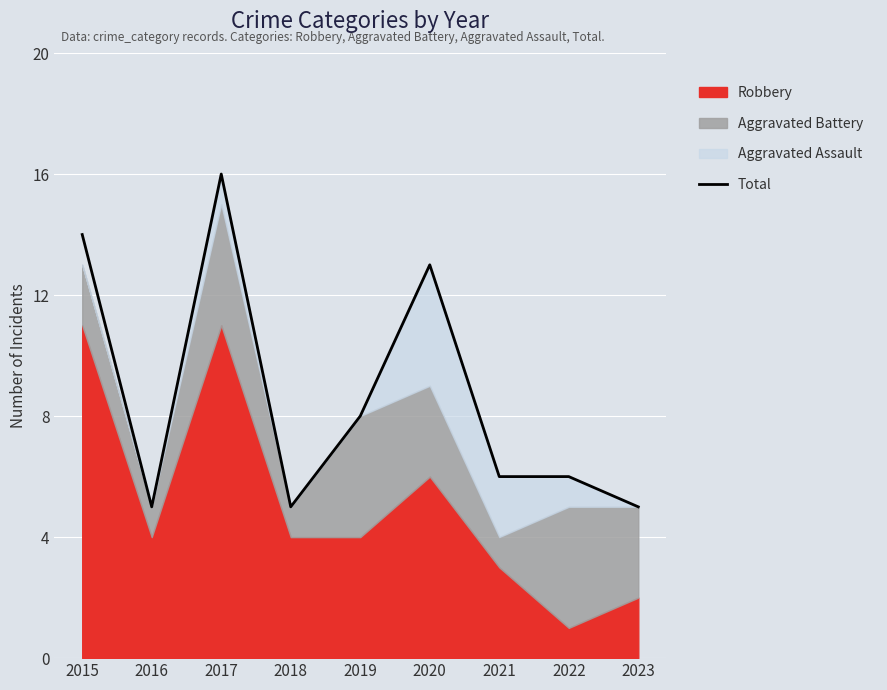

True or false: the data shows 16 at 2017.

True